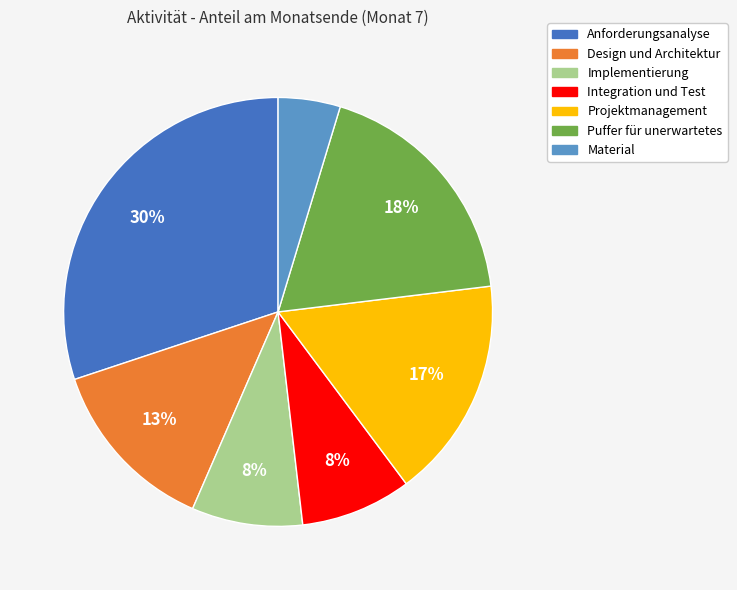

What percentage is the Anforderungsanalyse slice, to the nearest percent?

30%